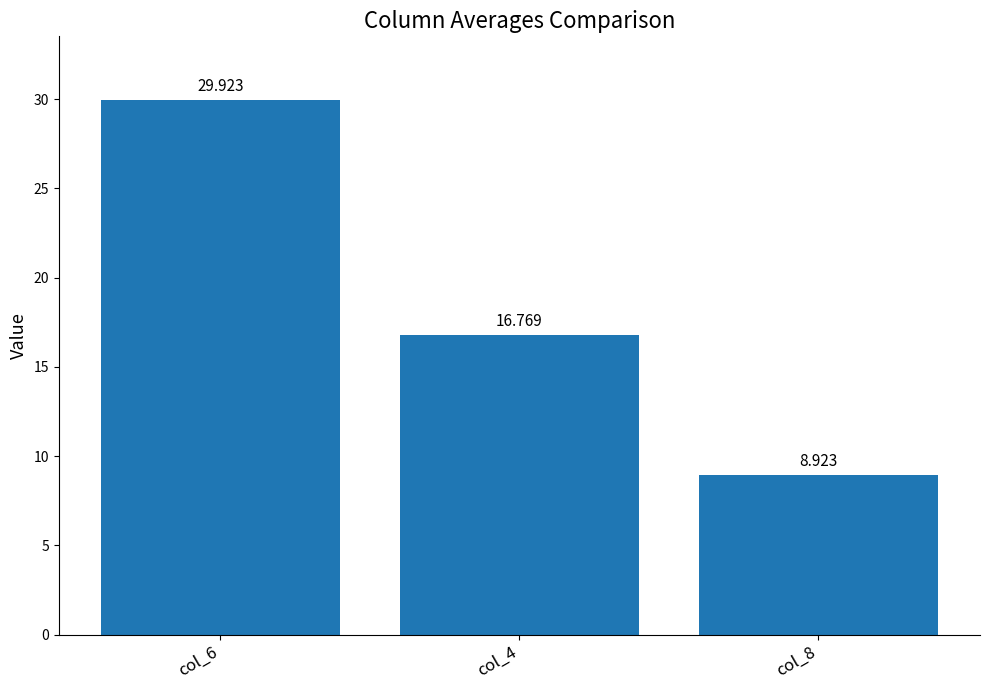

The chart shows a value of 8.9 at col_8. True or false?

True